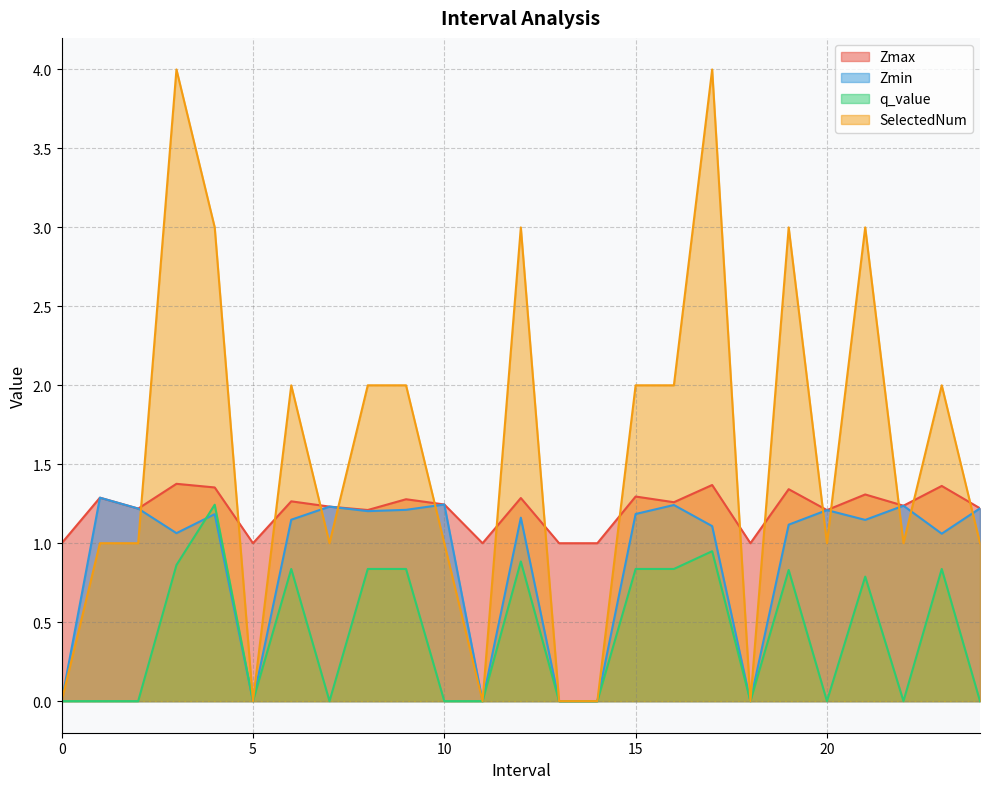

What is the label of the 2nd point from the right?

23.0